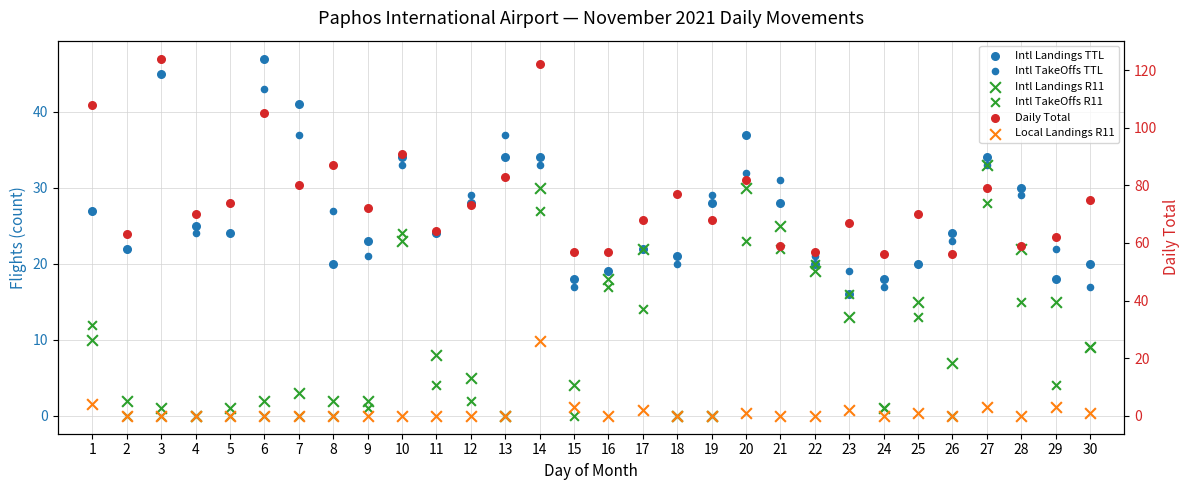

Which series has the widest spread of Y values?

Daily Total